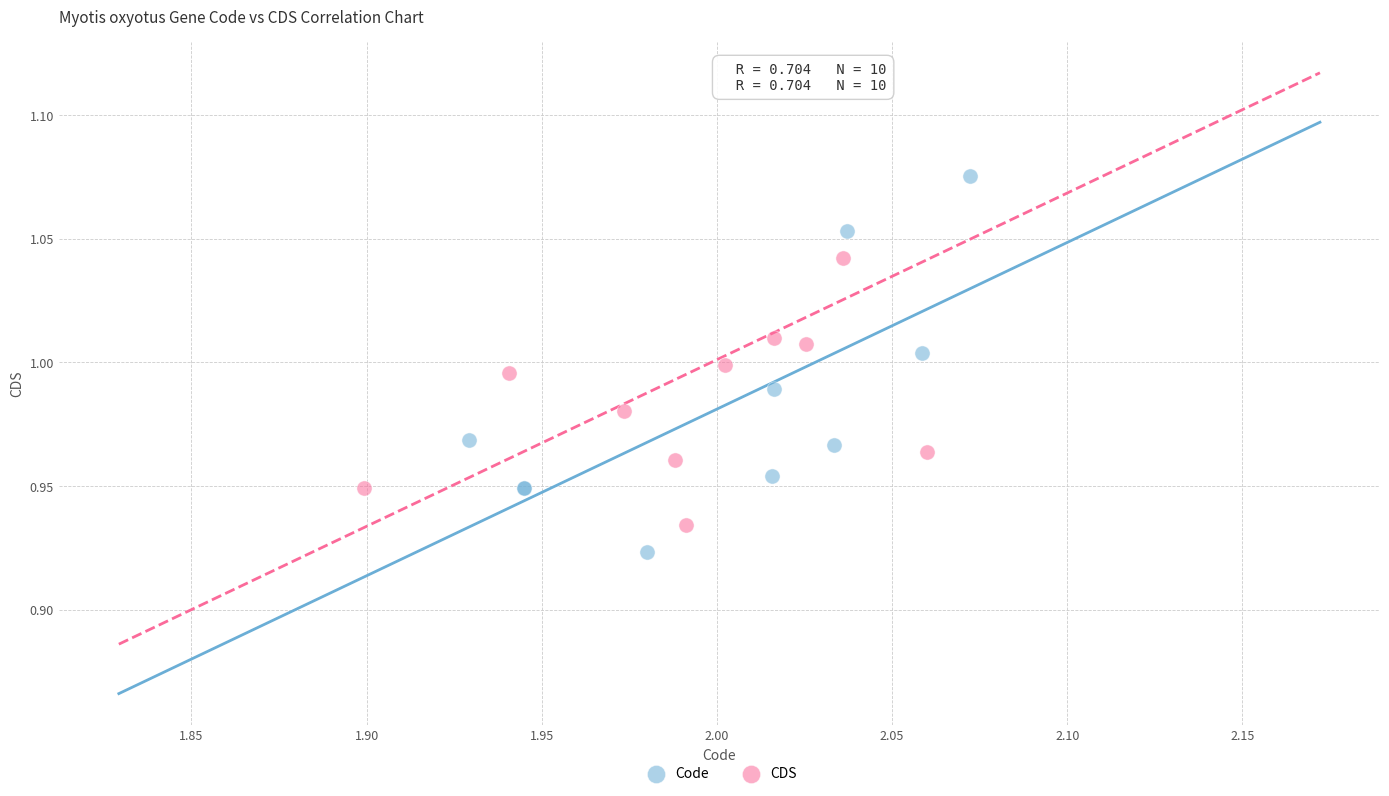

Which series has the largest Y range (max minus min)?

Code